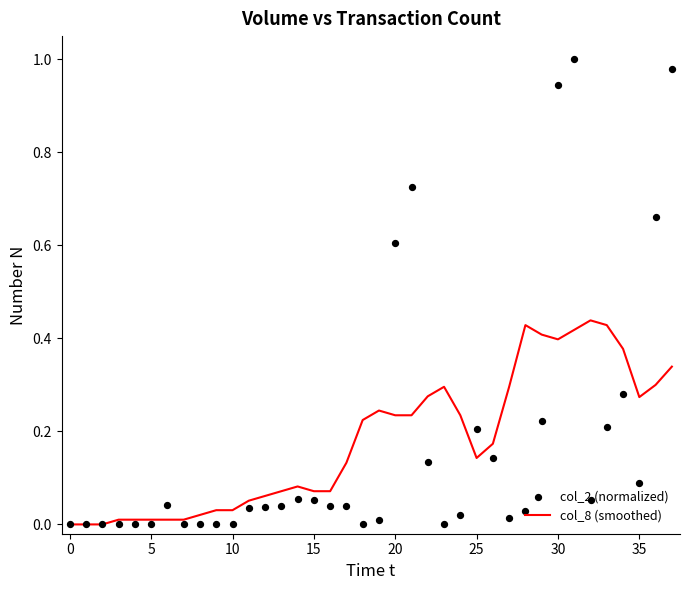

At which category is the sum across all series the highest?

31